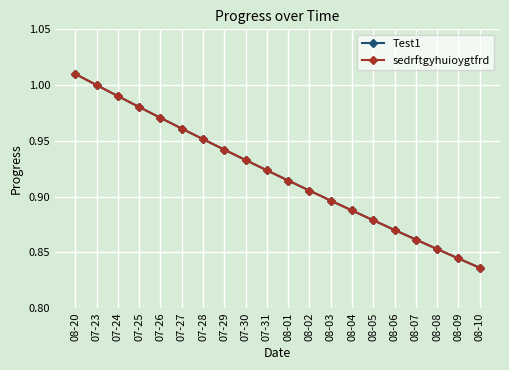

Does the chart have visible grid lines?

Yes